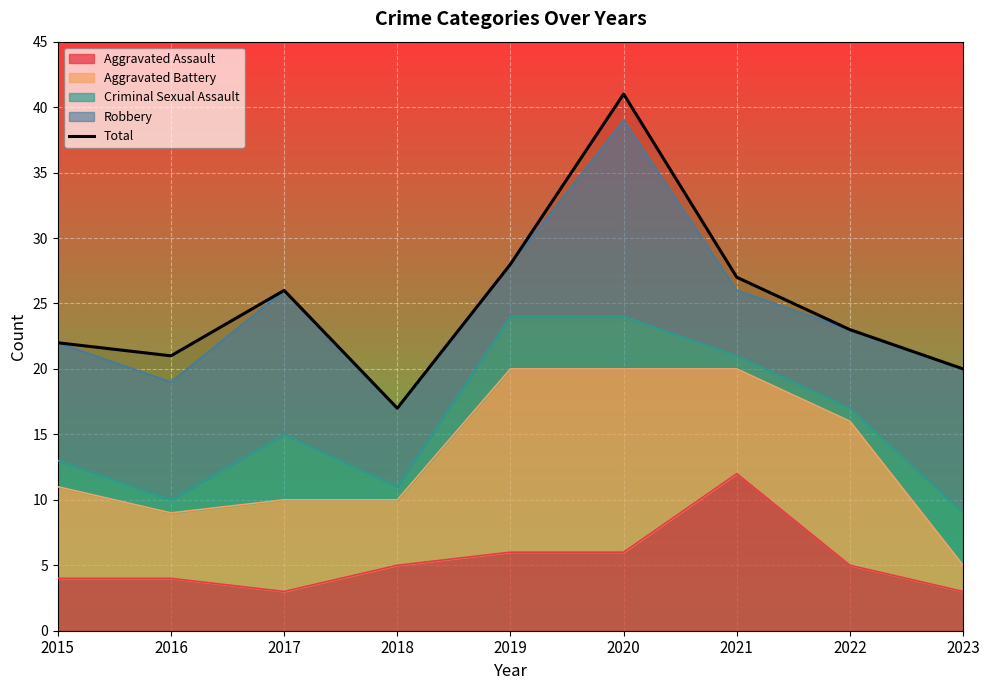

What is the value of the 9th point from the left?

20